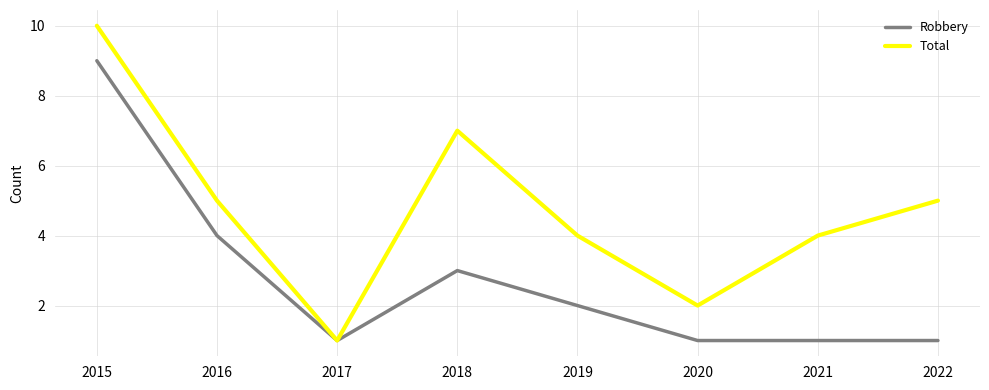

What is the highest value of the Robbery series?

9